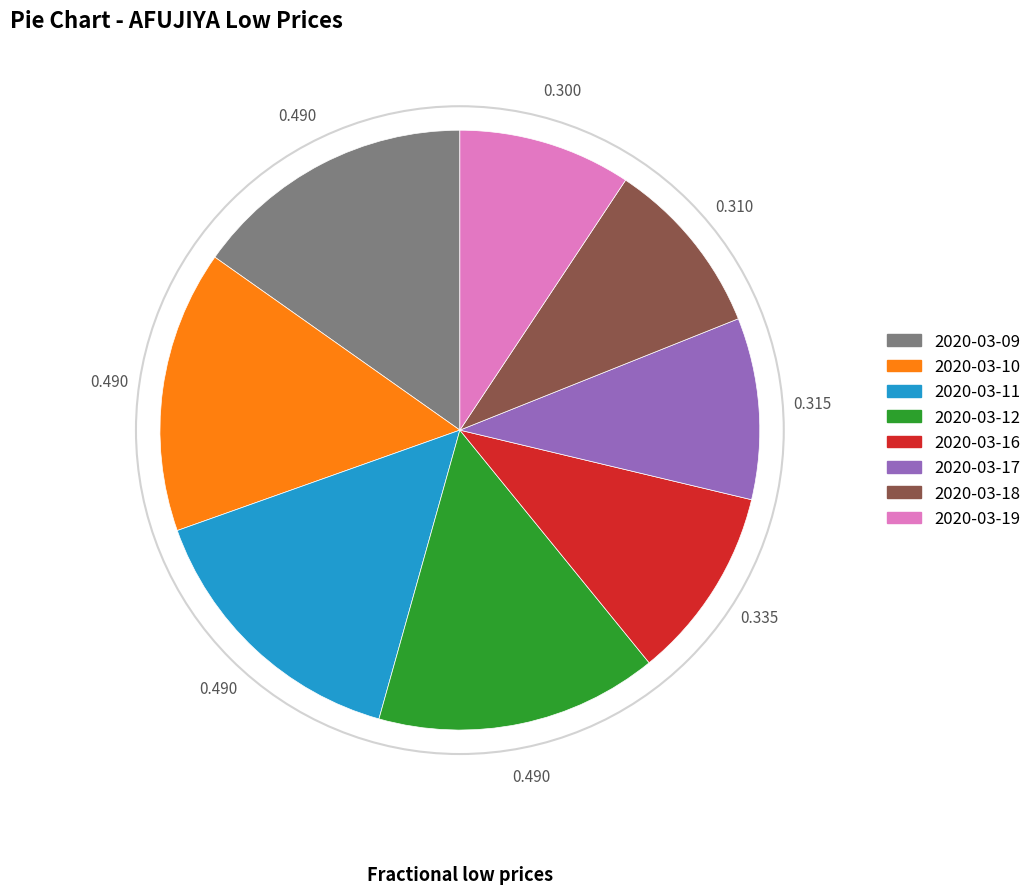

Does 2020-03-18 account for over 50% of the chart?

No